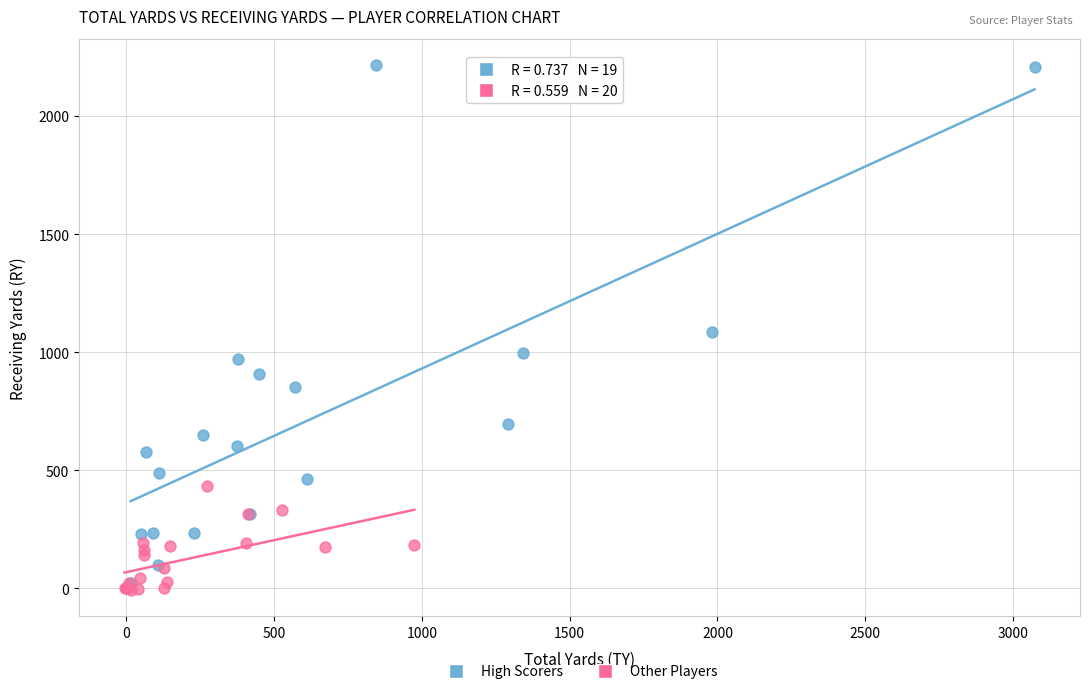

What are all the series names shown in the legend?

High Scorers, Other Players